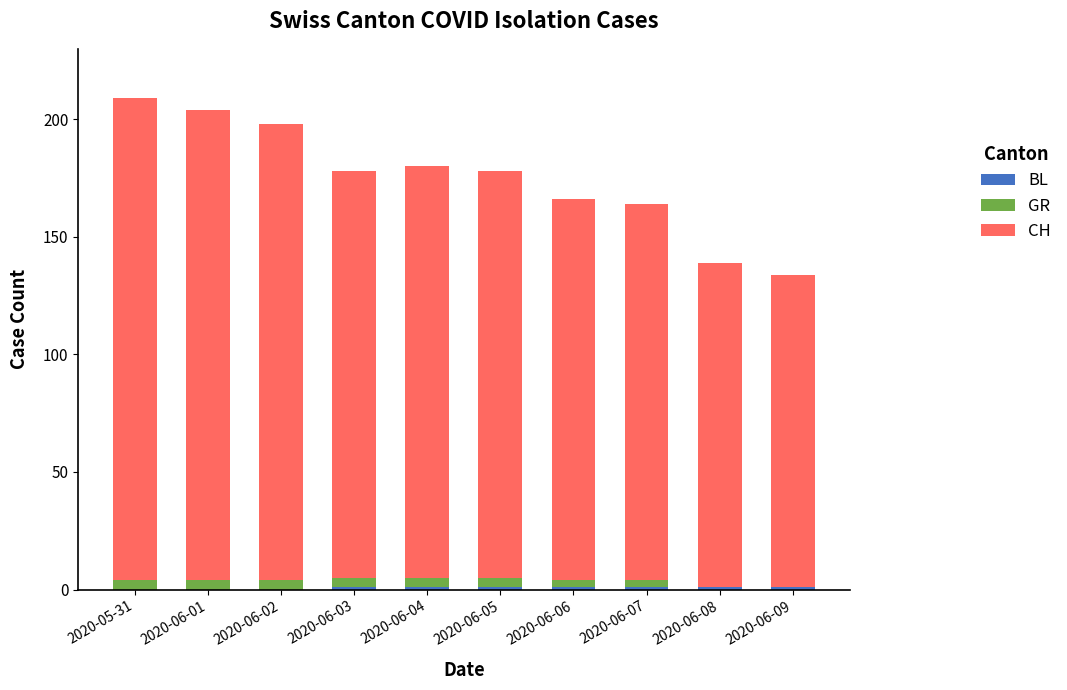

Are the bars horizontal?

No